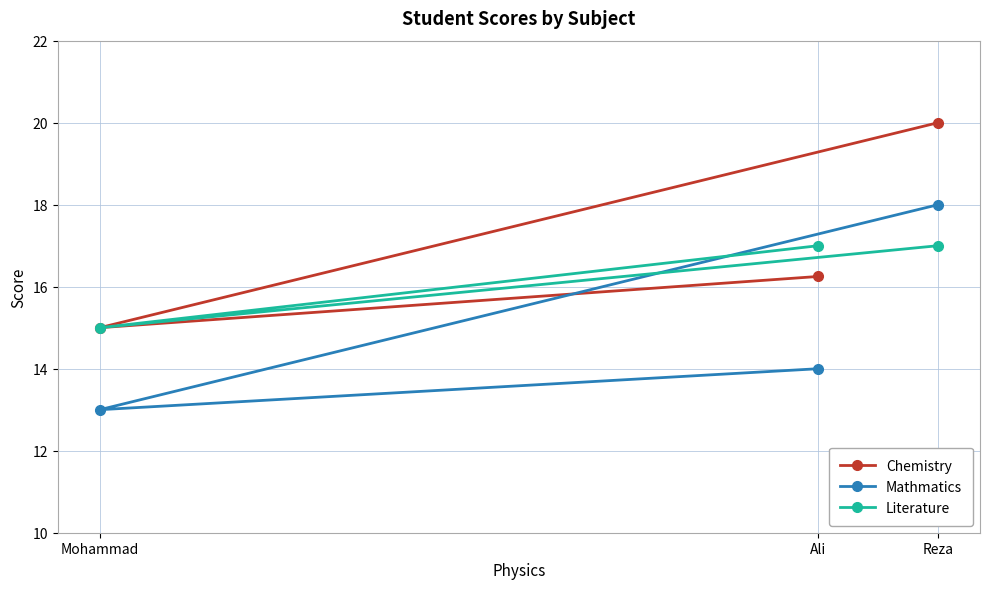

At which label does Mathmatics first exceed 14?

Reza